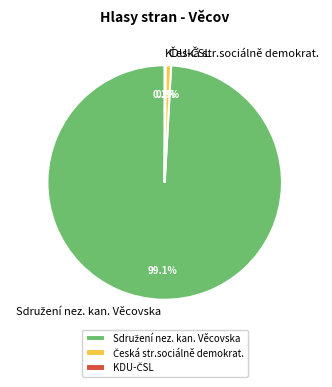

Is there a majority slice in this chart?

Yes